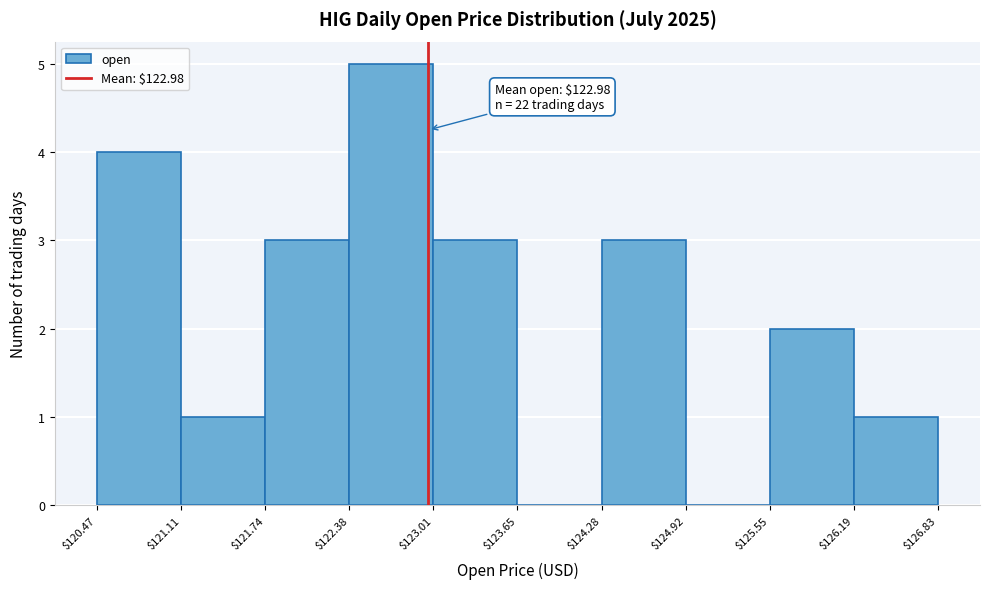

Over which range of the x-axis is the bar tallest?

$122.38 to $123.01